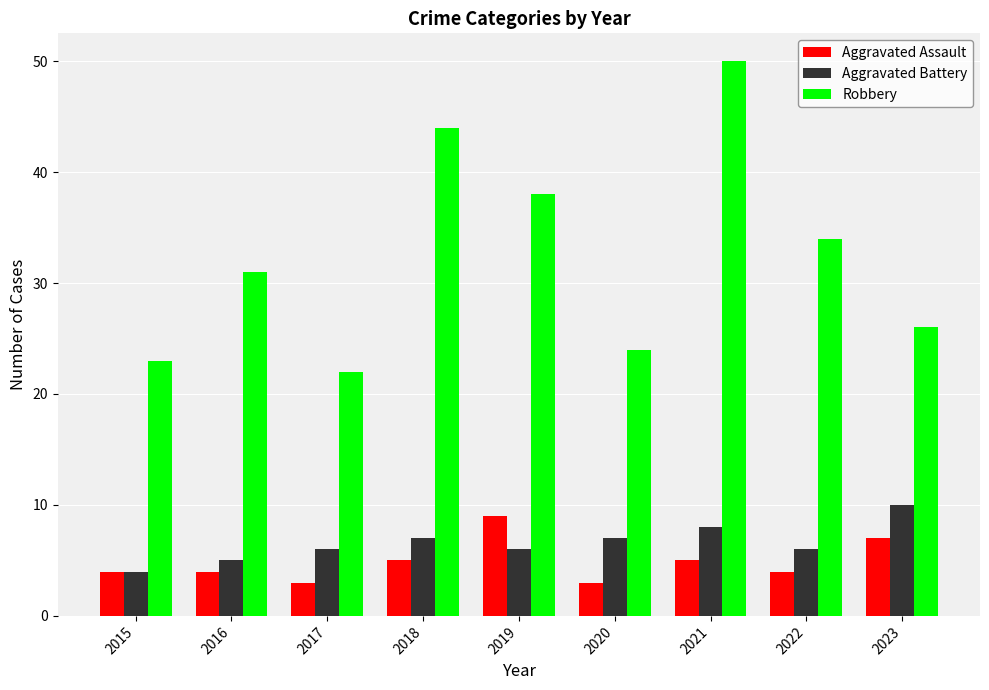

Is the value of Aggravated Assault at 2019 greater than the value of Robbery at 2017?

No